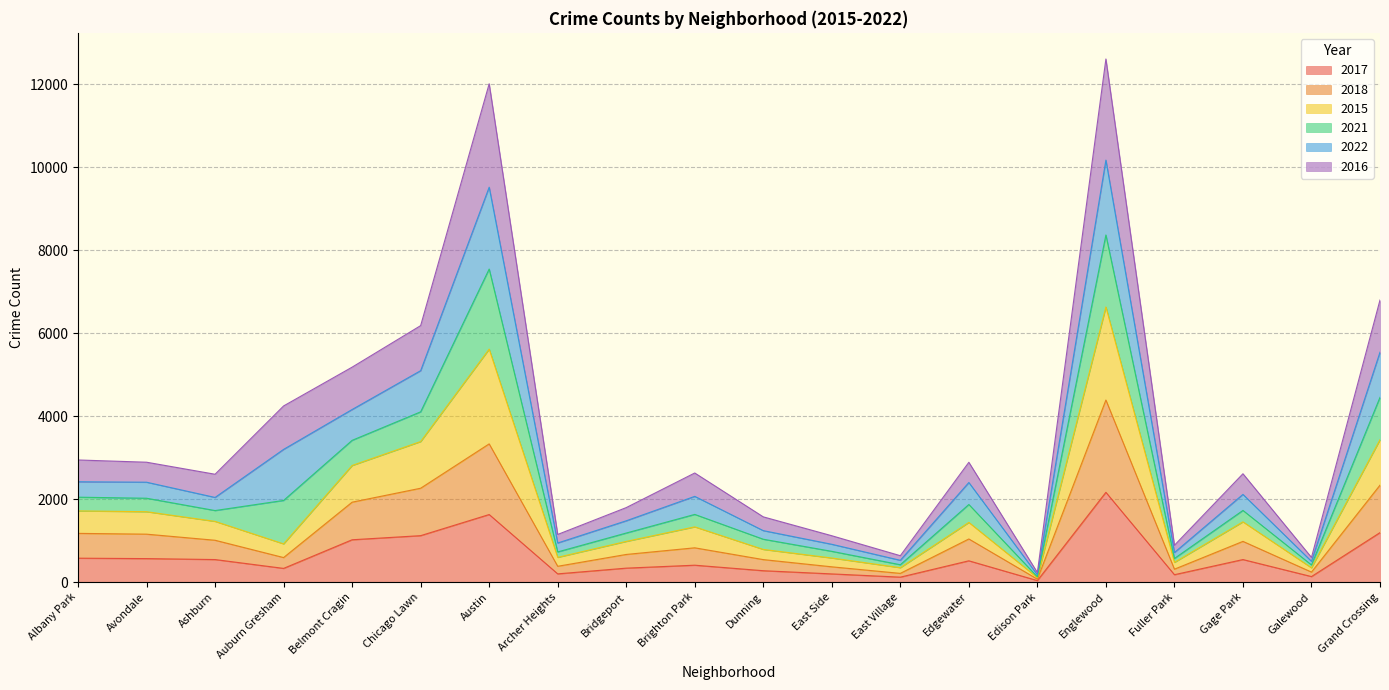

True or false: 2018 and 2017 intersect in this chart.

False